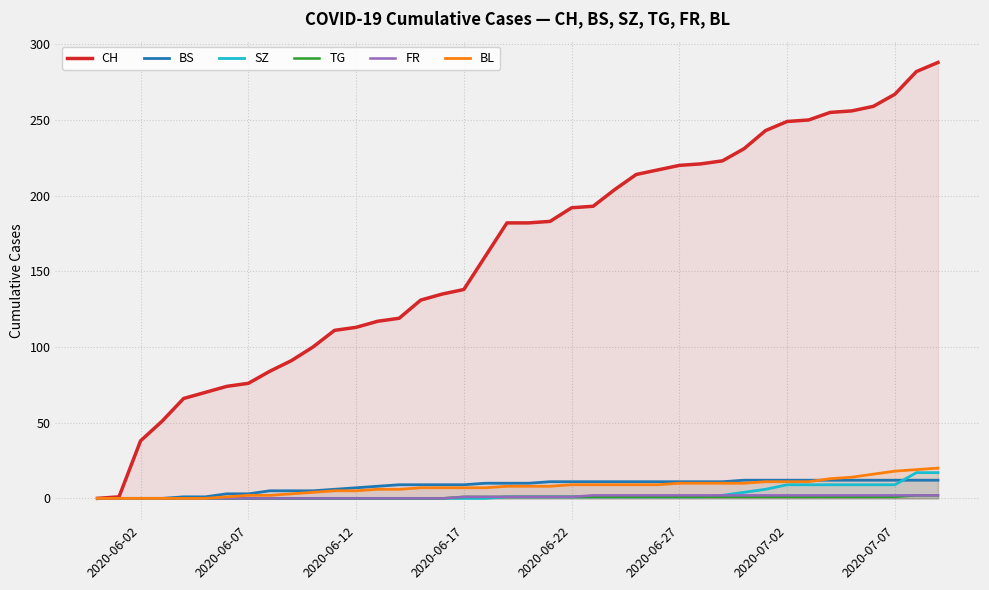

How many data points in SZ are less than 1?

19